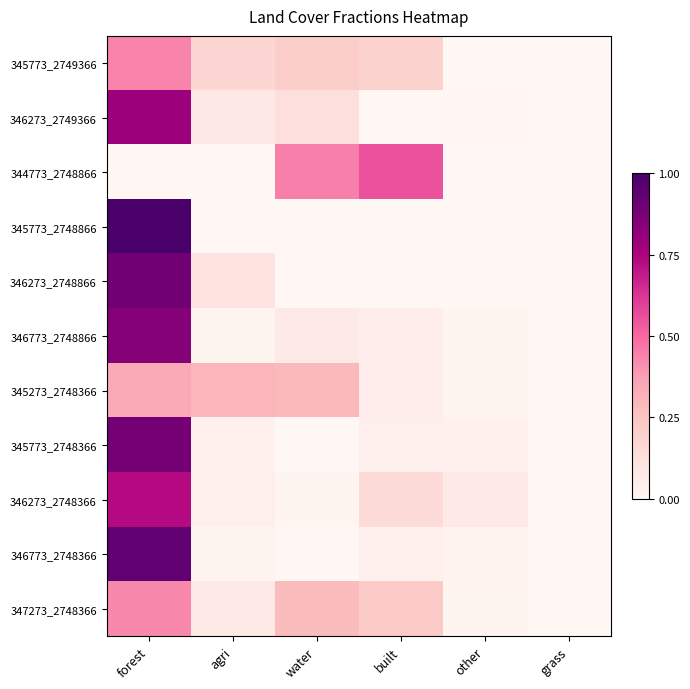

Rank the series at agri from highest to lowest value.

345273_2748366, 345773_2749366, 346273_2748866, 346273_2749366, 347273_2748366, 346273_2748366, 345773_2748366, 346773_2748866, 346773_2748366, 345773_2748866, 344773_2748866